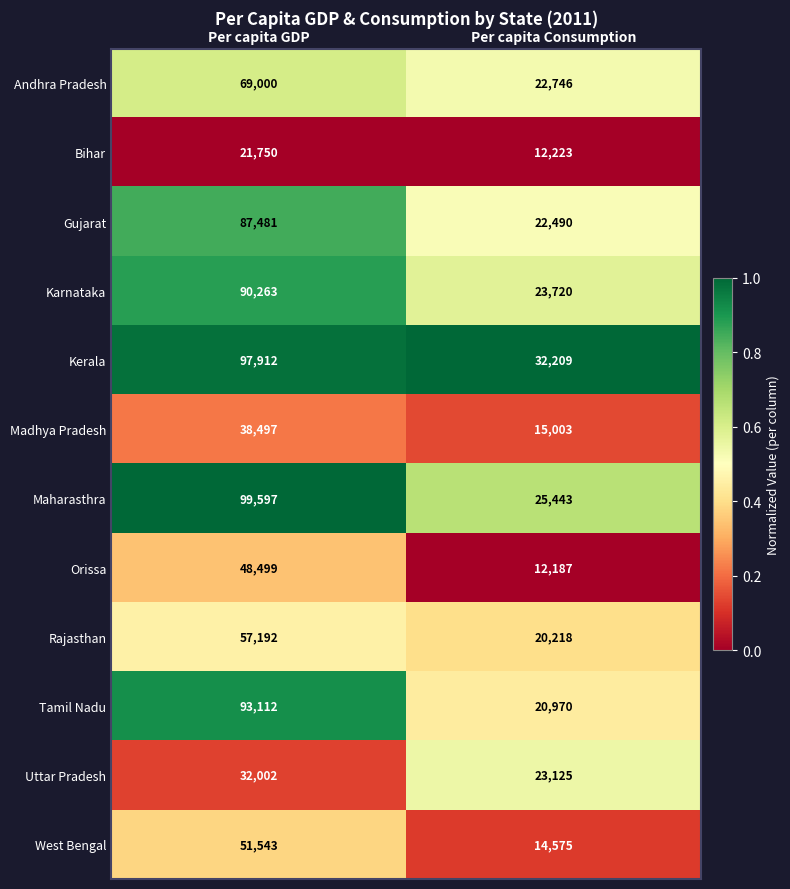

Which series has the widest spread of values?

Maharasthra